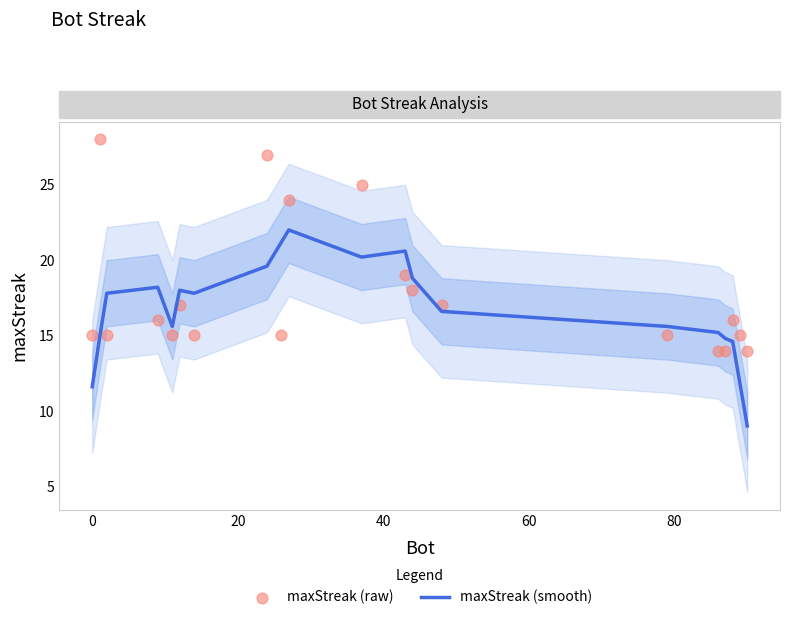

Which series has the largest total across all categories?

maxStreak (raw)